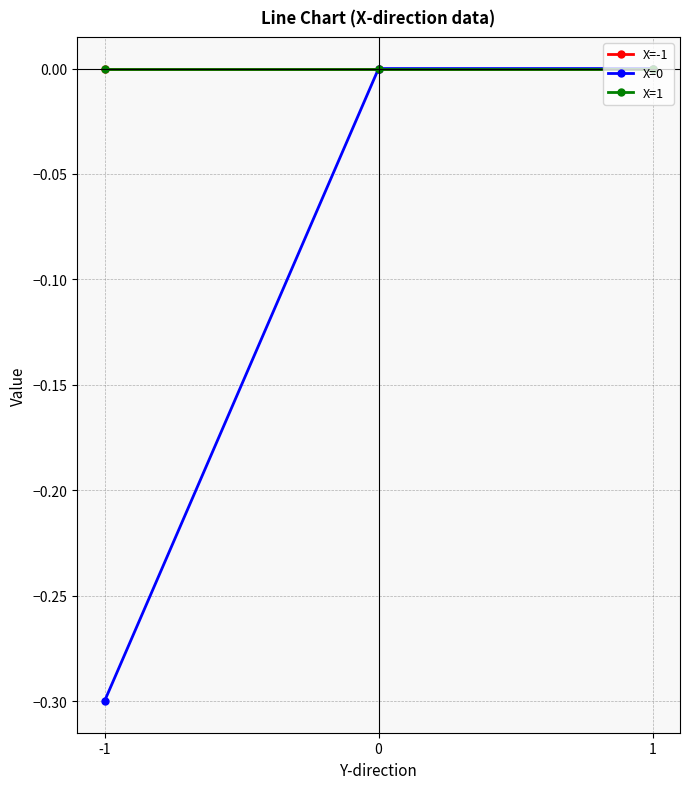

How many lines are shown in the chart?

3